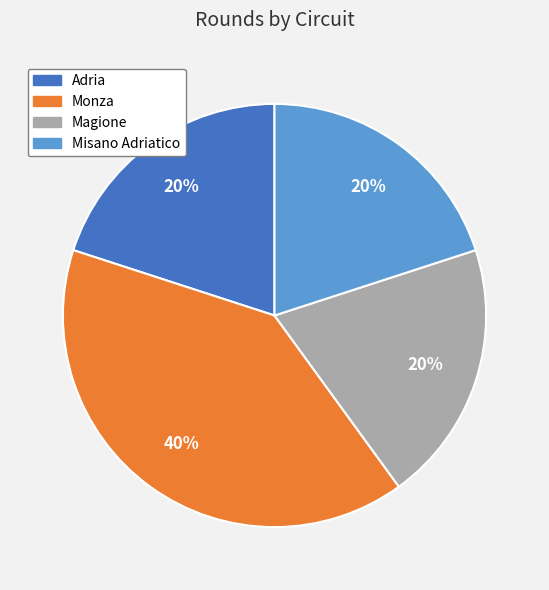

Which category has the biggest portion of the pie?

Monza